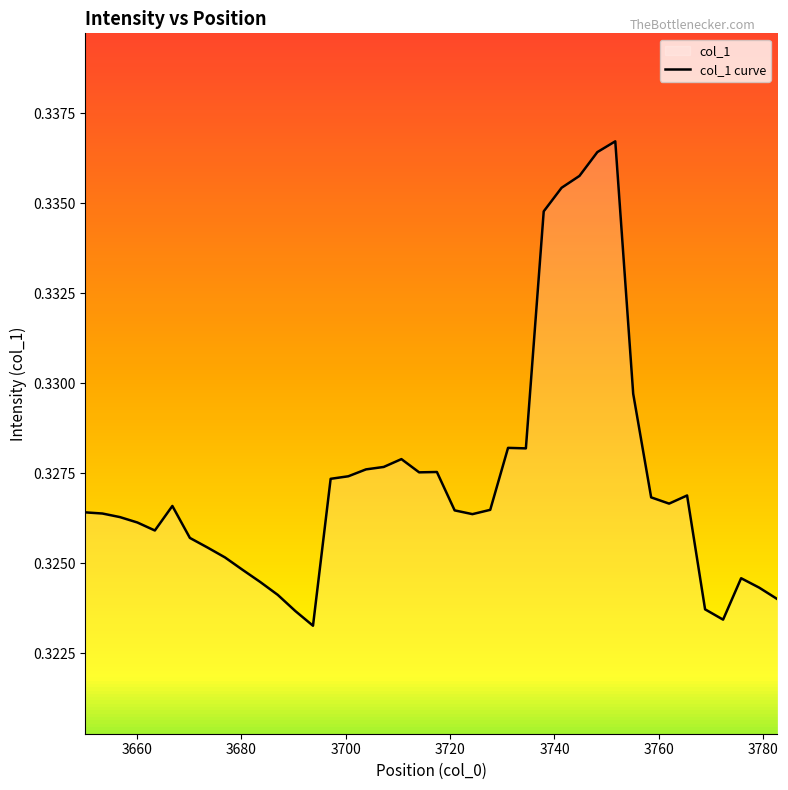

What is the sum of all values?

13.1